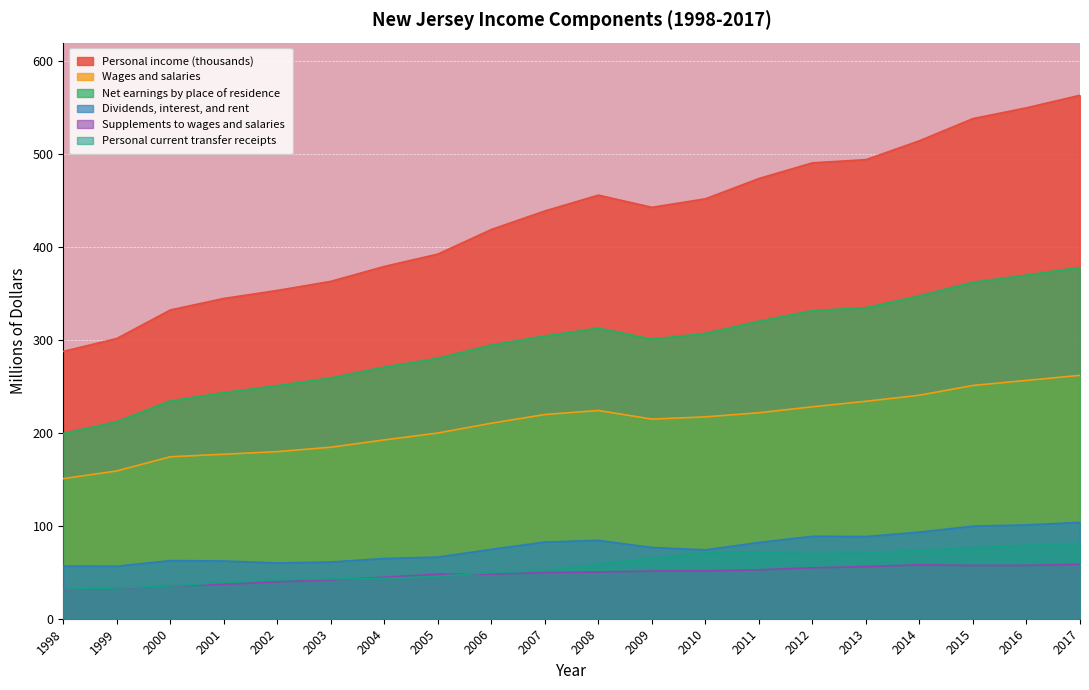

Which series has the largest range (max minus min)?

Personal income (thousands)